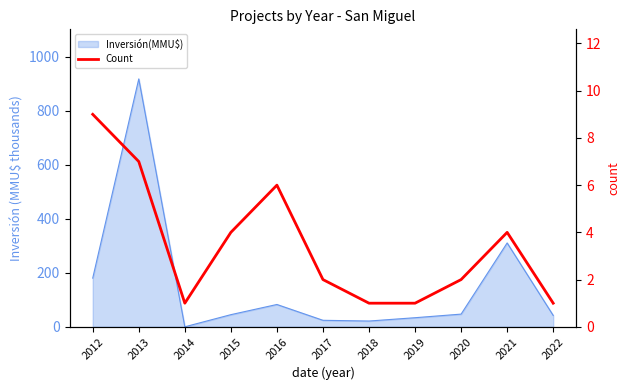

True or false: the data shows 0 at 2019.

False